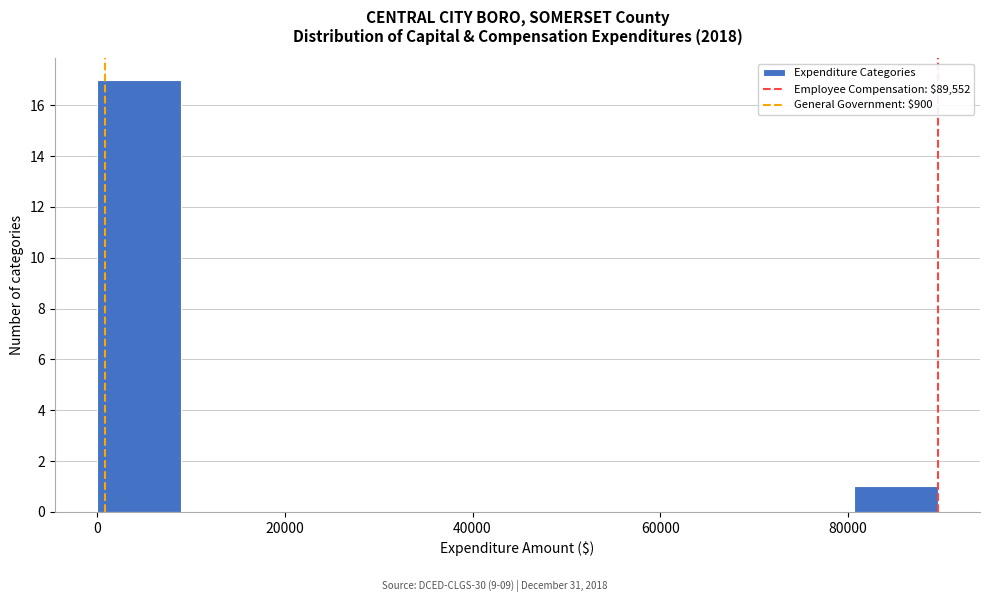

Reading left to right, transcribe this chart: for each bar, give the range it covers on the x-axis and its height. Neither the bar edges nor the heights are printed on the chart, so give them approximately, as read against the axes.

0 to 8000: 17
8000 to 18000: 0
18000 to 26000: 0
26000 to 36000: 0
36000 to 44000: 0
44000 to 54000: 0
54000 to 62000: 0
62000 to 72000: 0
72000 to 80000: 0
80000 to 90000: 1